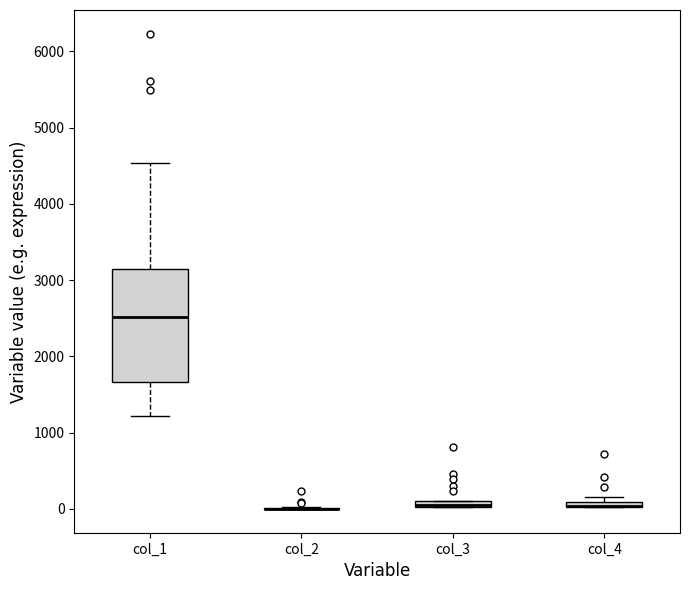

Comparing the boxes themselves (not the whiskers), which one is the tallest?

col_1